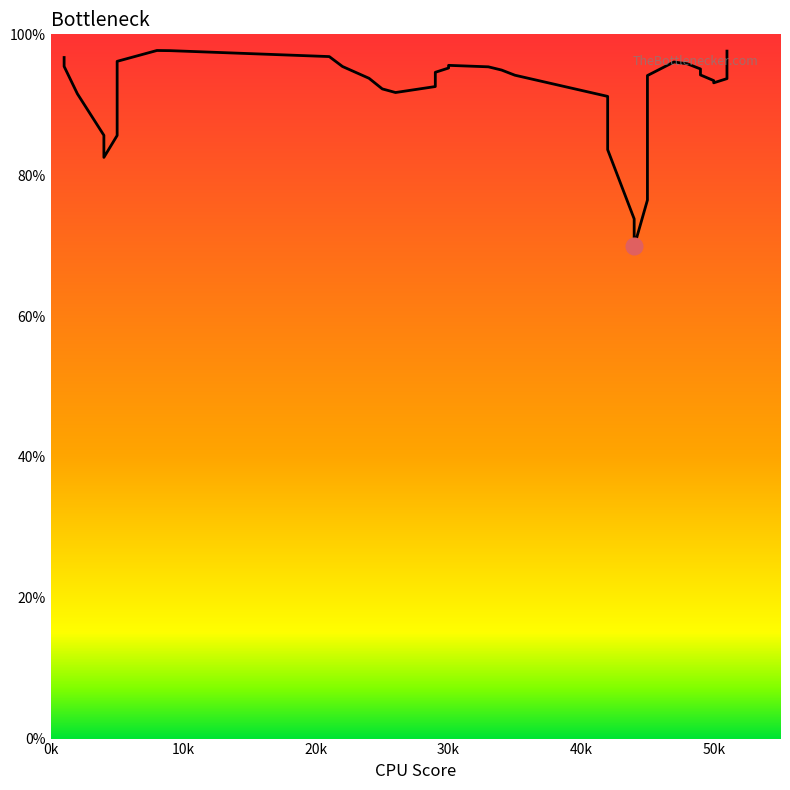

Approximately how many times larger is the value at 40k compared to 34?

0.9